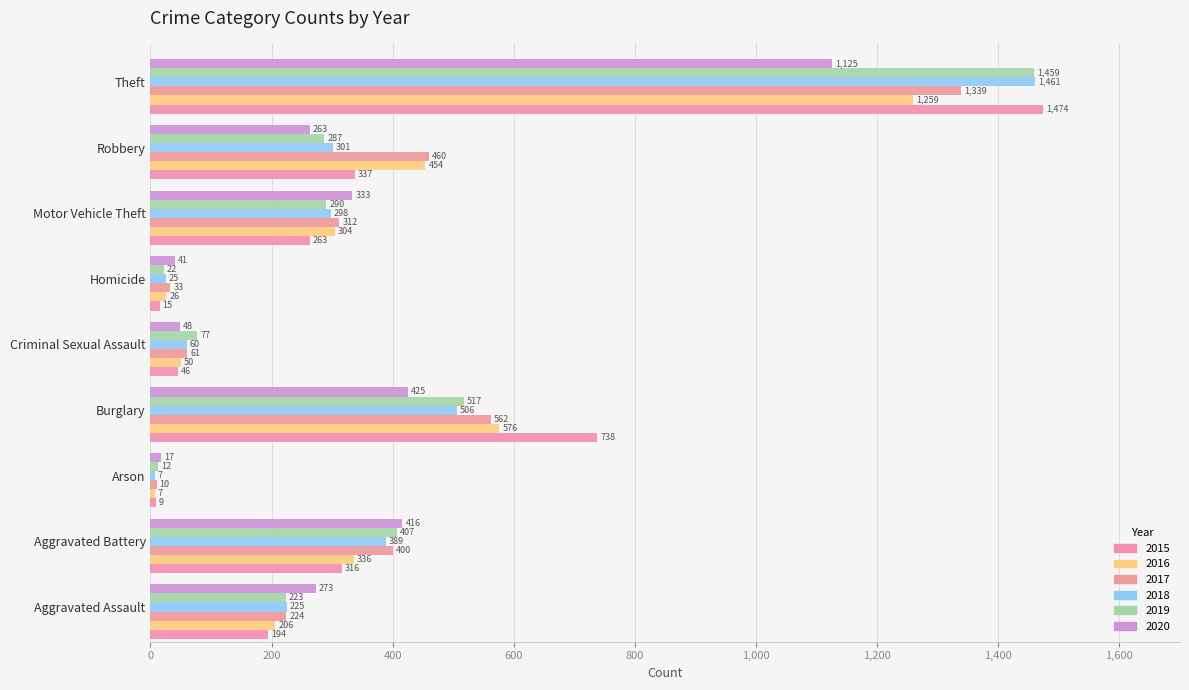

What is the label of the 4th bar from the right?

Homicide